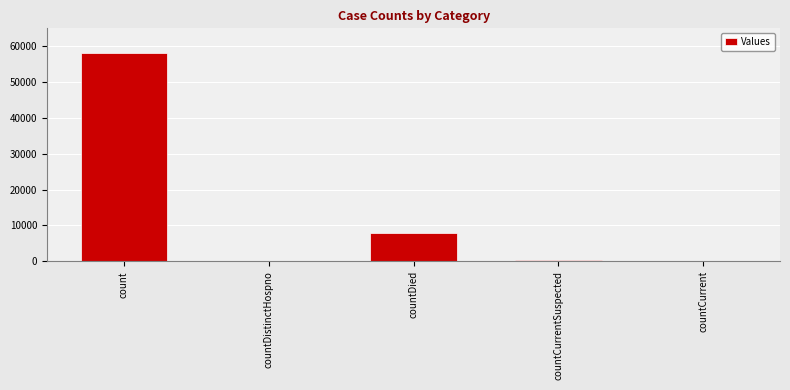

What is the sum of all values?

66176